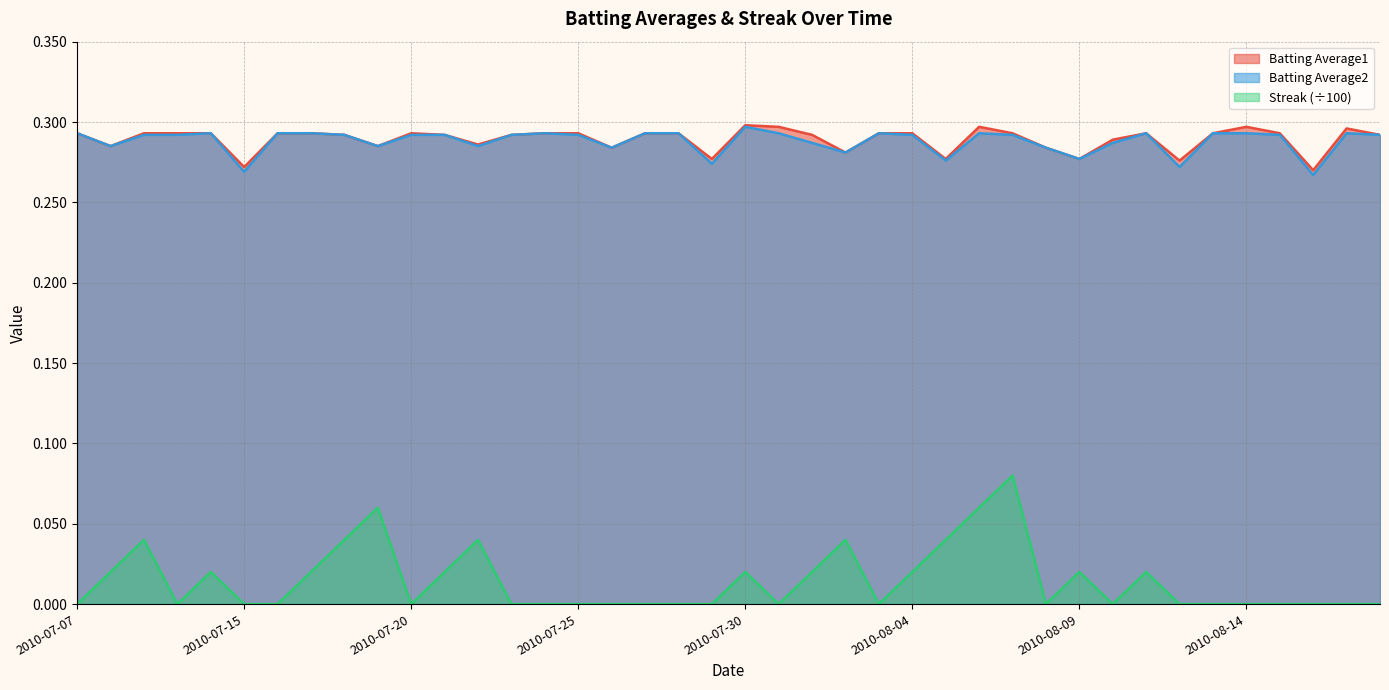

Count the number of data series in this chart.

3